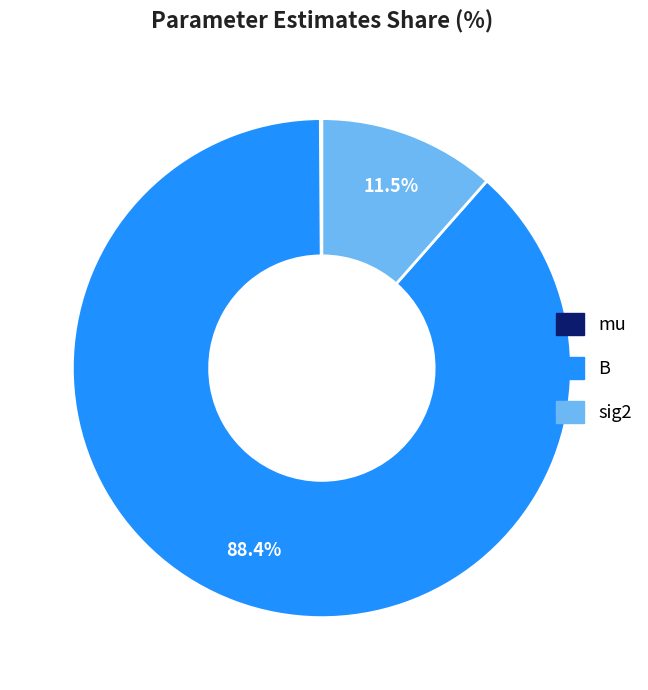

To the nearest percent, what is the difference between the largest and smallest slice percentages?

88%